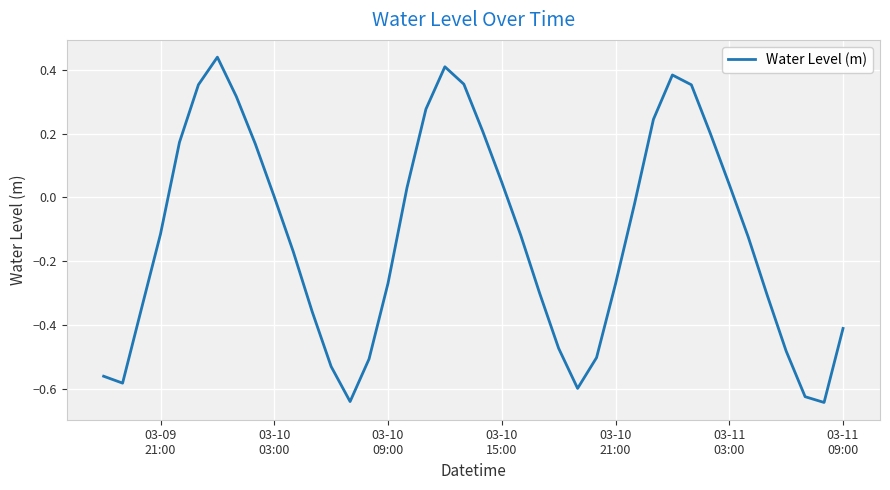

What is the difference between the maximum and minimum values?

1.1